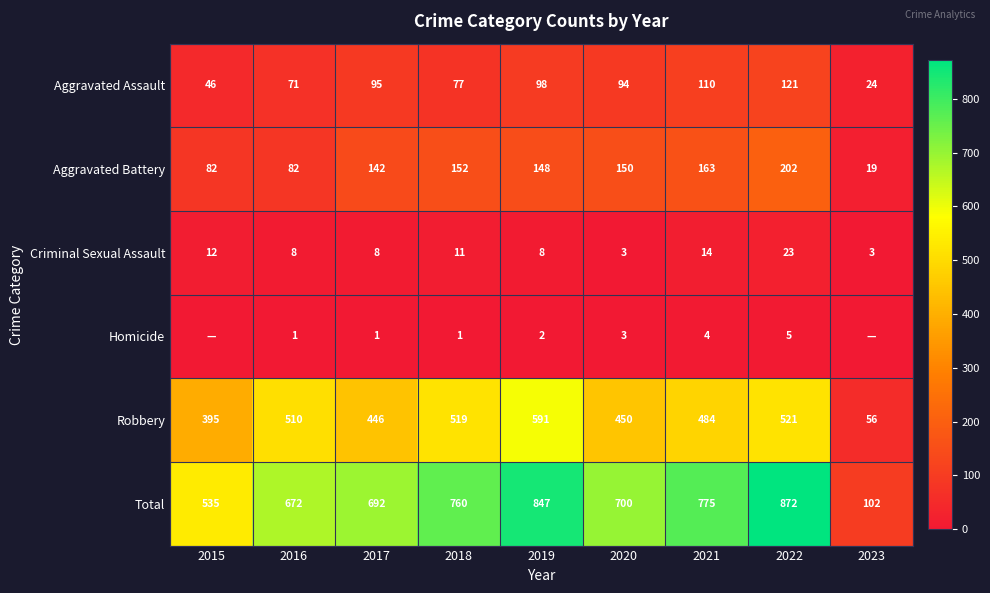

What is the sum of the Aggravated Assault values at 2022 and 2023?

145